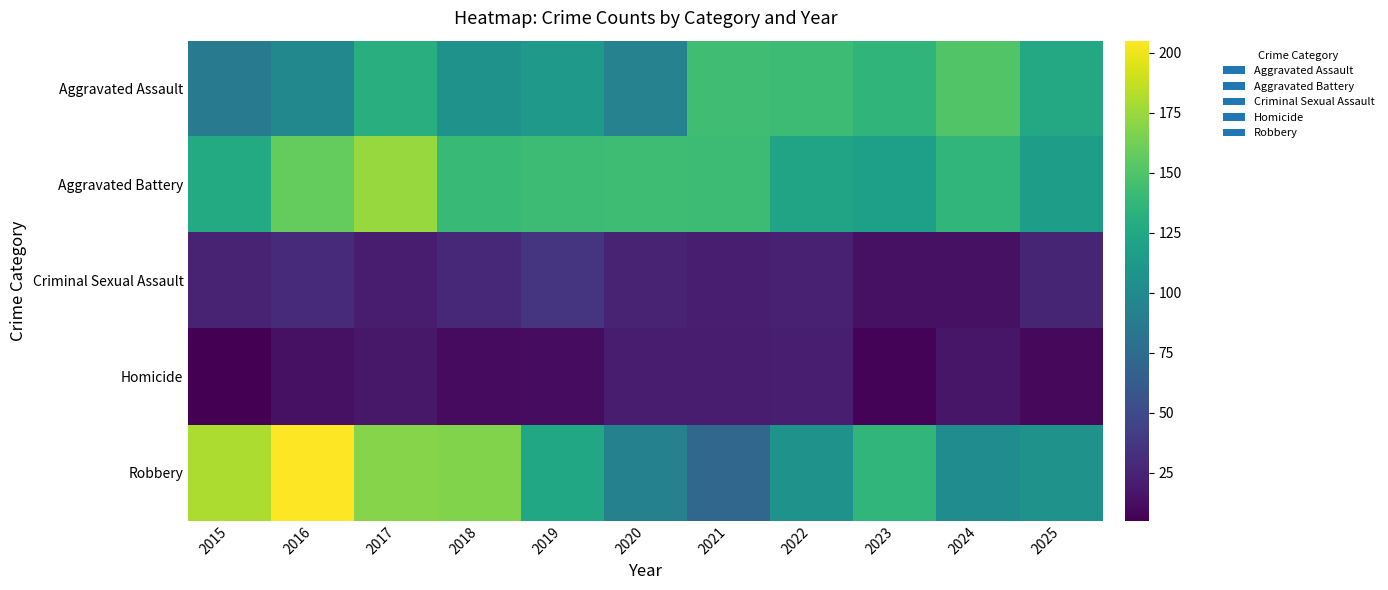

At how many categories does at least one series exceed 144?

5